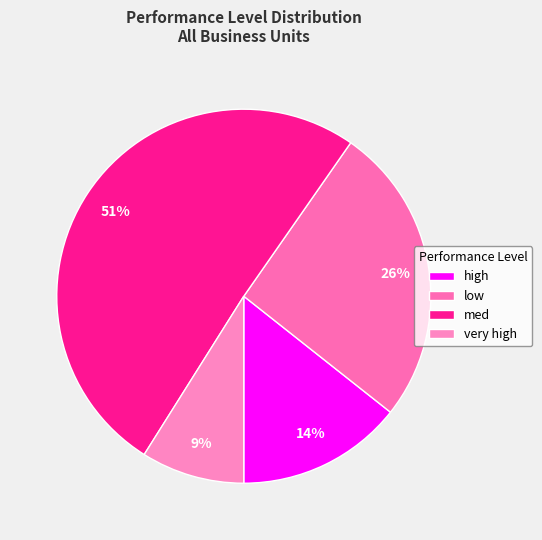

What percentage do high and med together represent?

65.1%